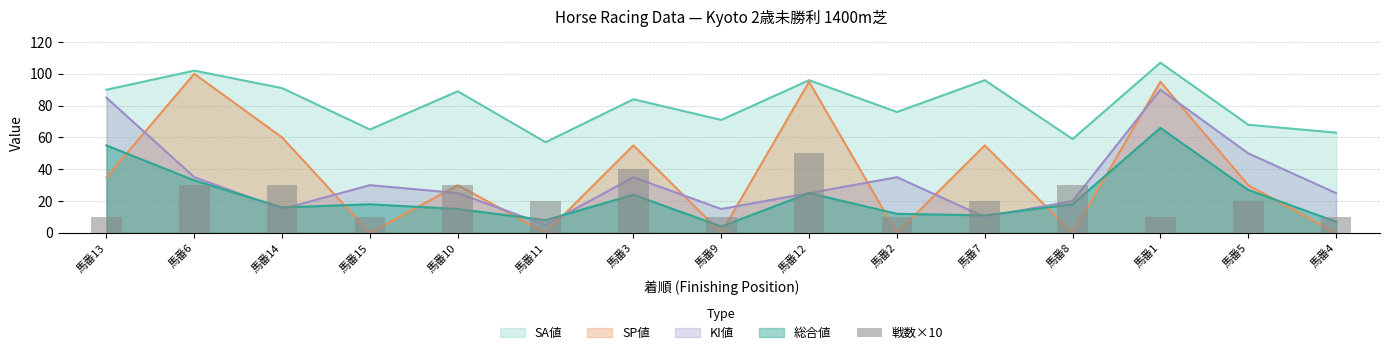

Does the chart contain stacked bars?

No